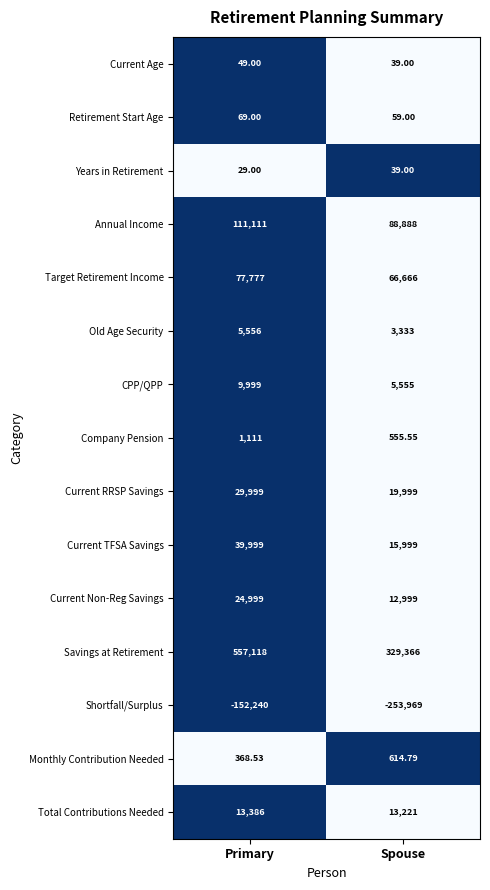

Where is Years in Retirement nearest to the value 34?

Primary